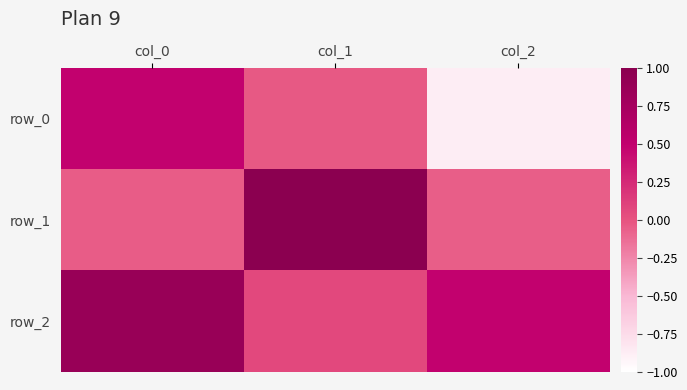

What value does the row_1 series have at col_2?

-0.1